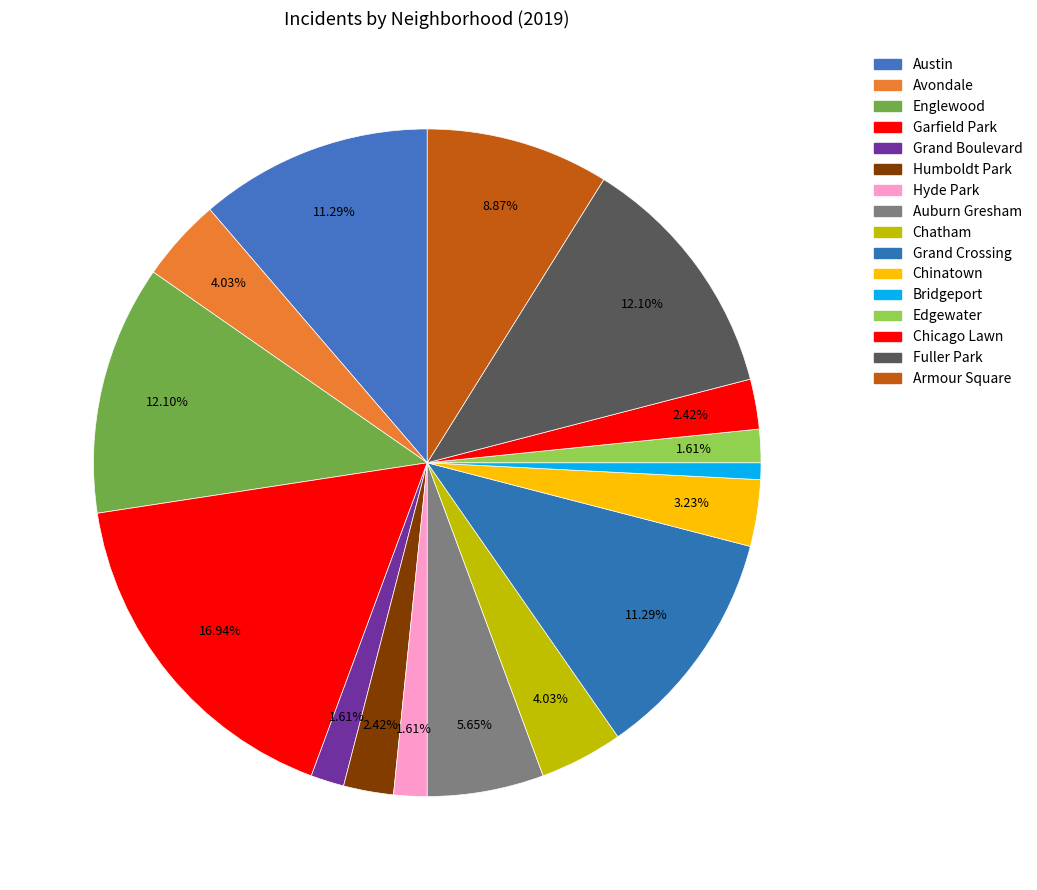

How many segments does this pie chart have?

16